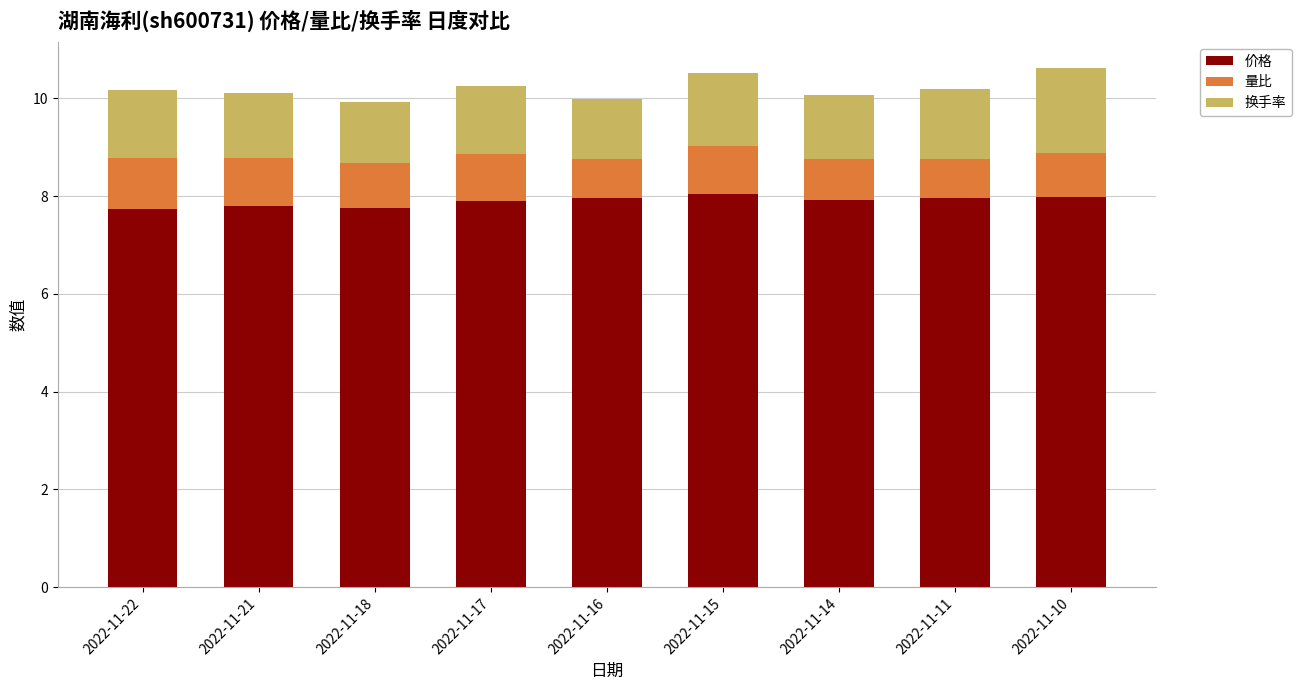

What is the total value across all series at 2022-11-14?

10.1